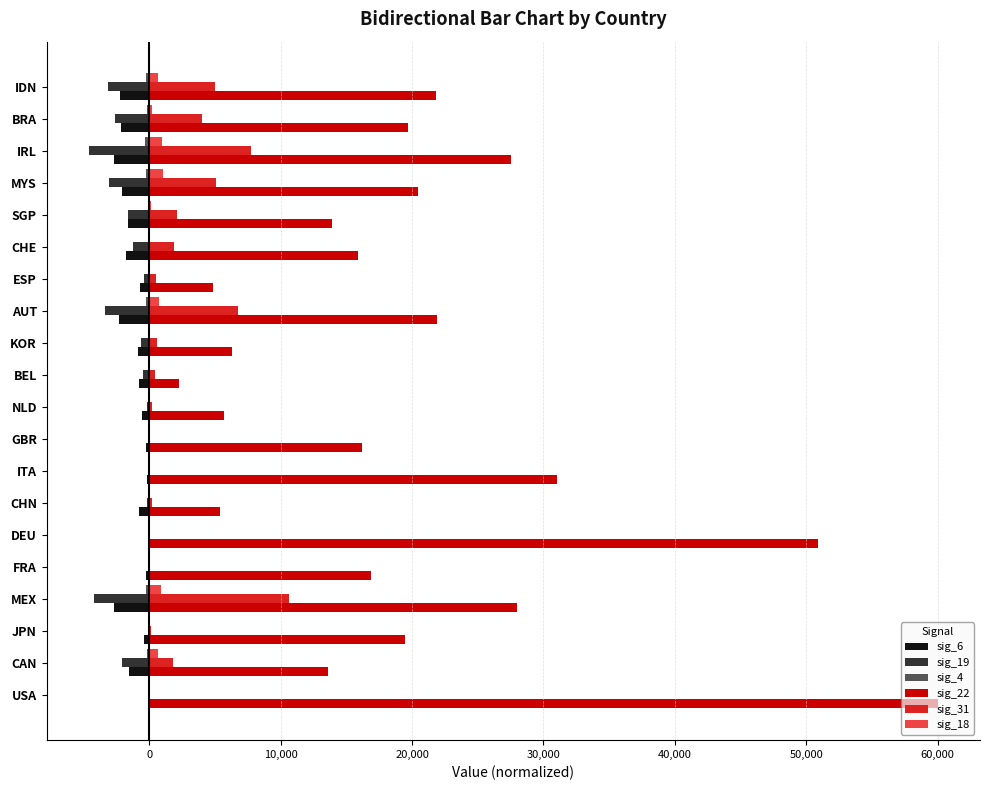

At which category is the sum across all series the highest?

USA